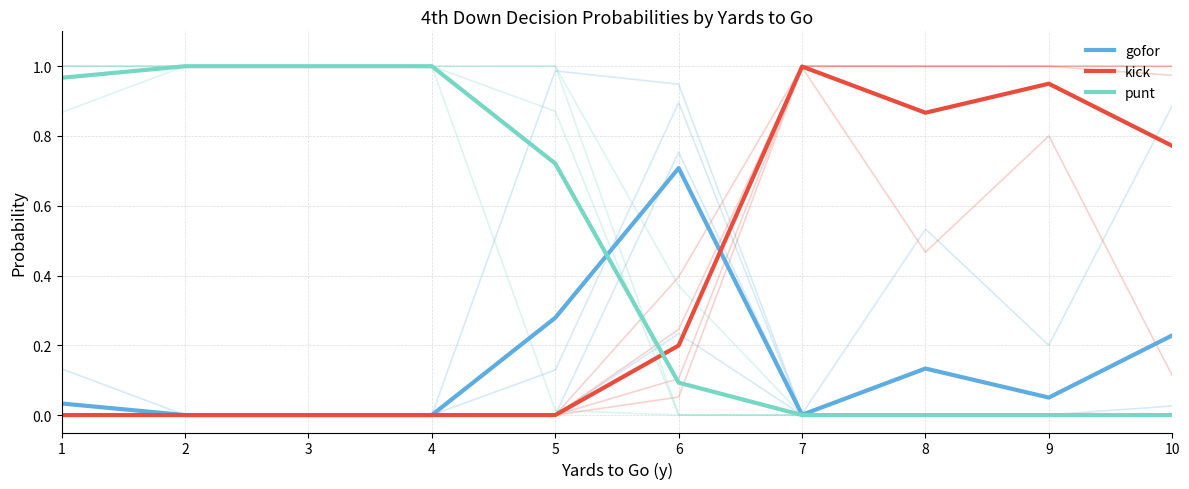

List the series in order of their peak value, highest first.

punt, kick, gofor